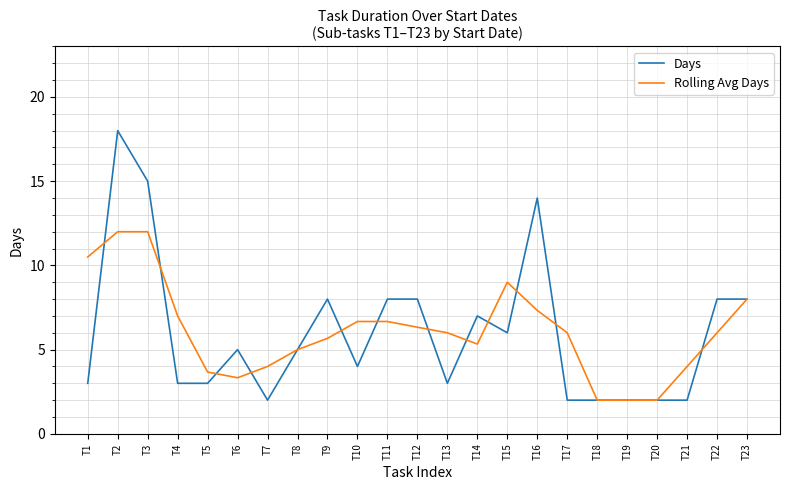

True or false: Days has a value of 4.7 at T5.

False